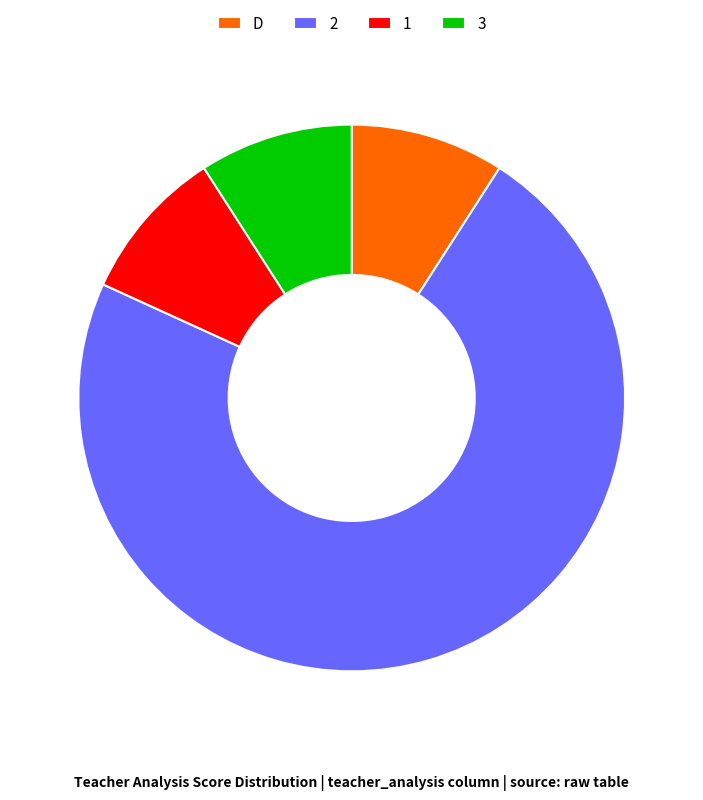

Is the sum of 1 and 3 greater than half?

No